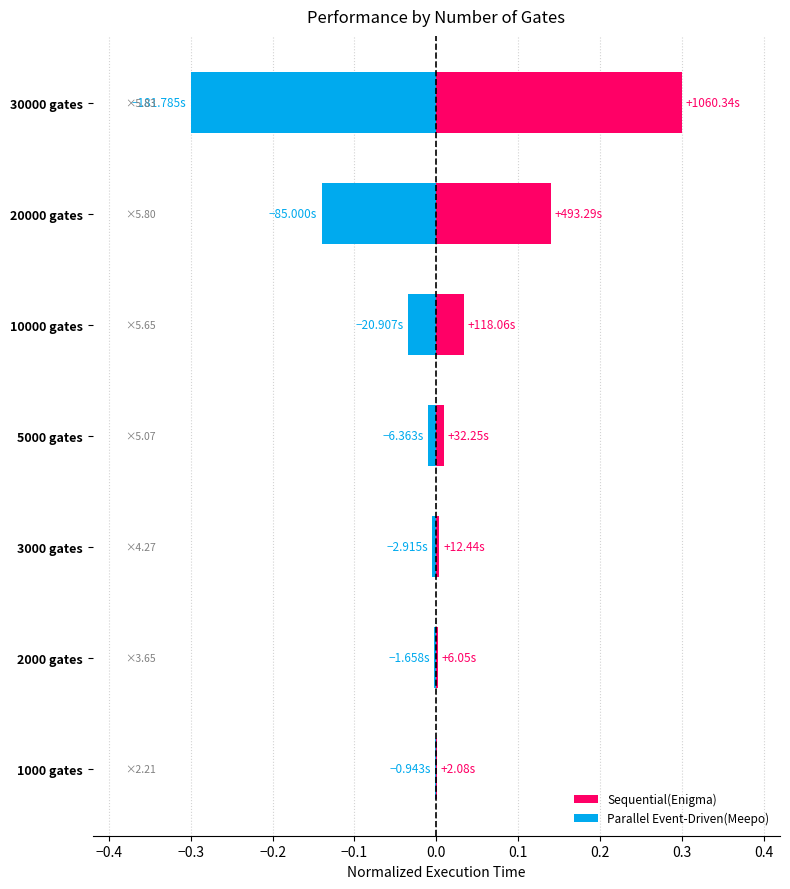

What is the average value of the Sequential(Enigma) series?

0.1